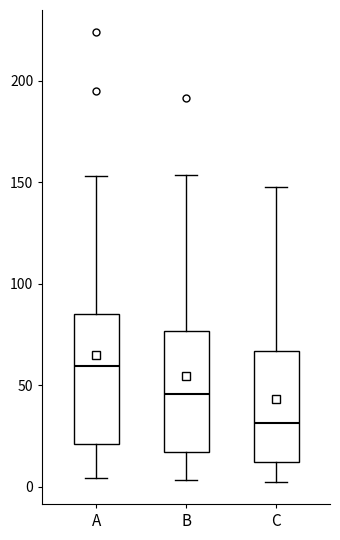

Which box's median line is the lowest?

C